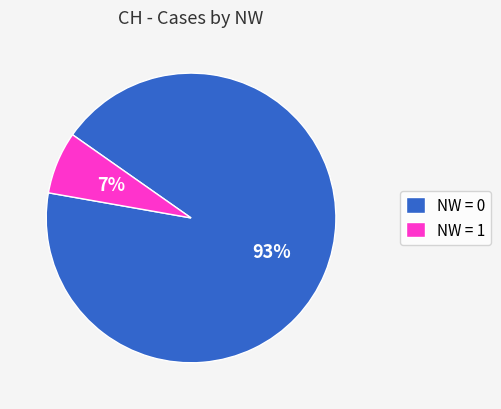

Which category accounts for the majority?

NW = 0